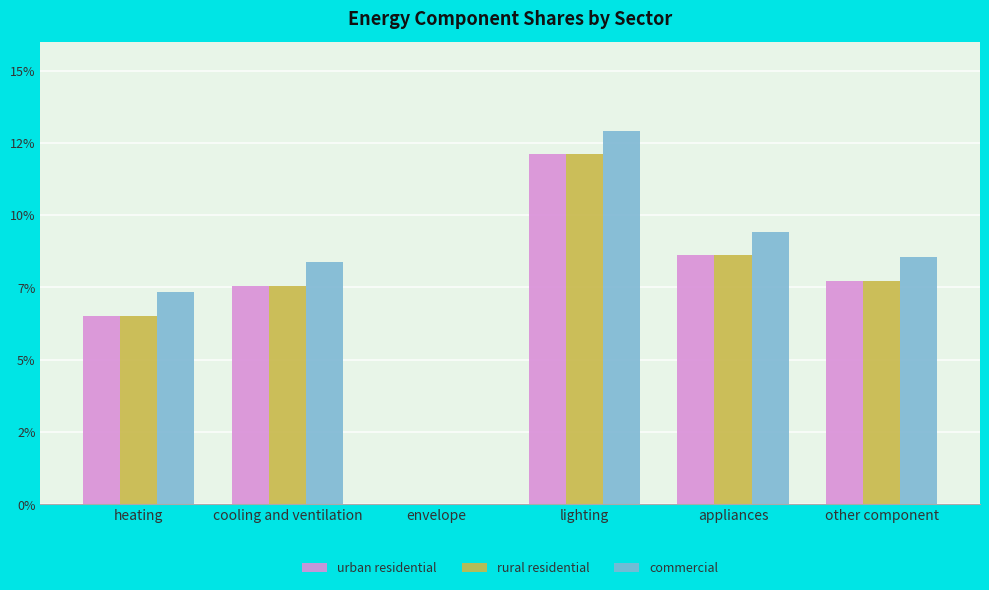

Which label corresponds to the largest value in the chart?

lighting